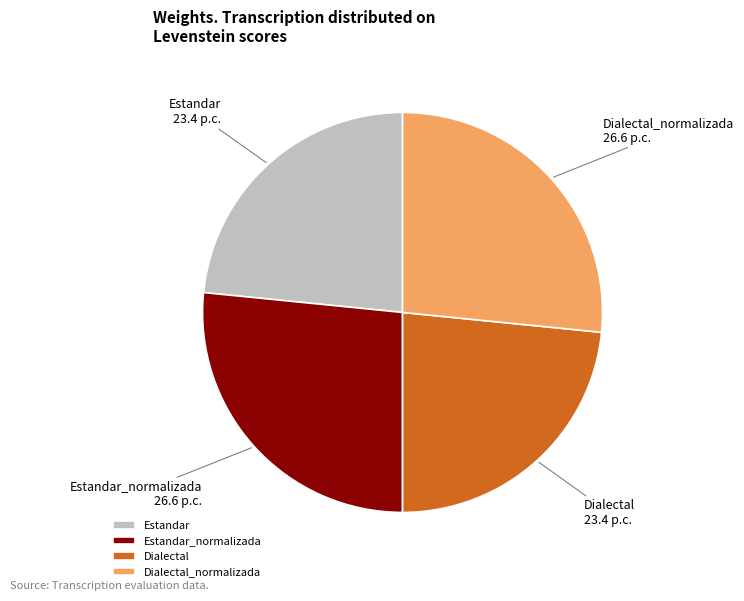

Do Estandar and Dialectal together represent more than half of the pie?

No